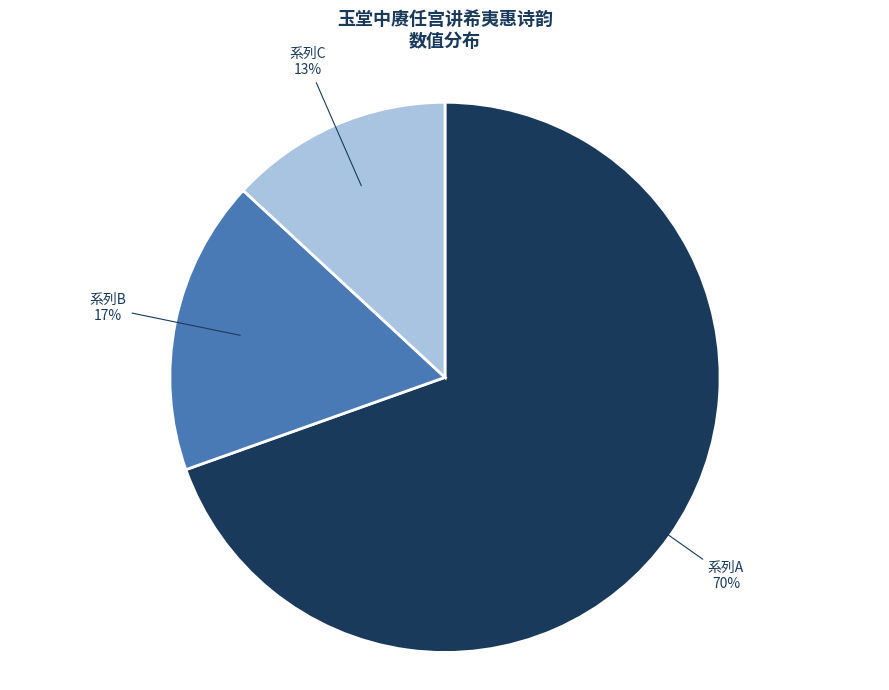

How many slices are in this pie chart?

3